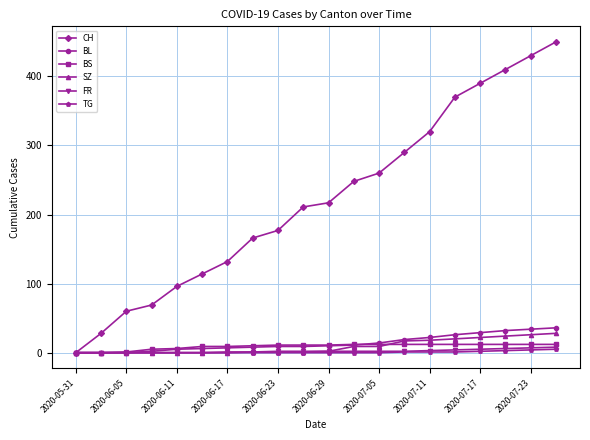

At how many categories does at least one series exceed 270?

7